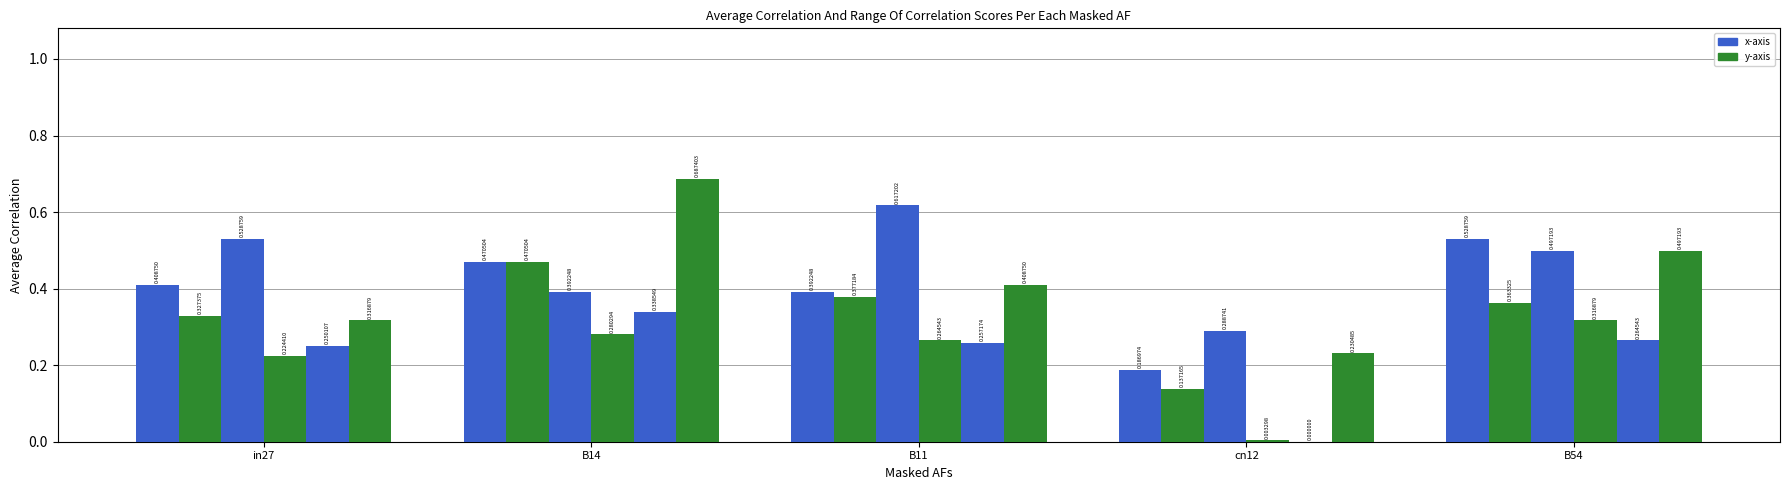

Which has a higher value, B54 or B11?

B54